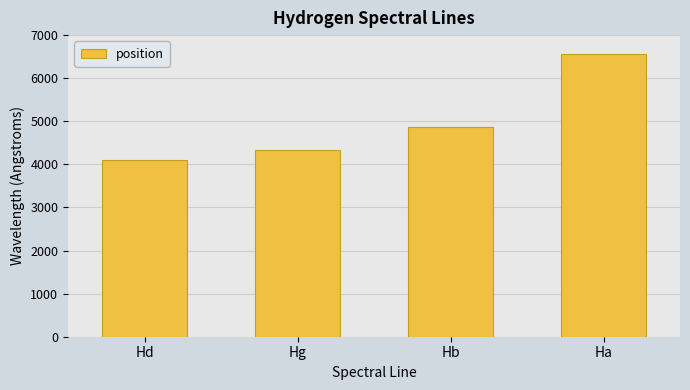

Does the chart contain stacked bars?

No